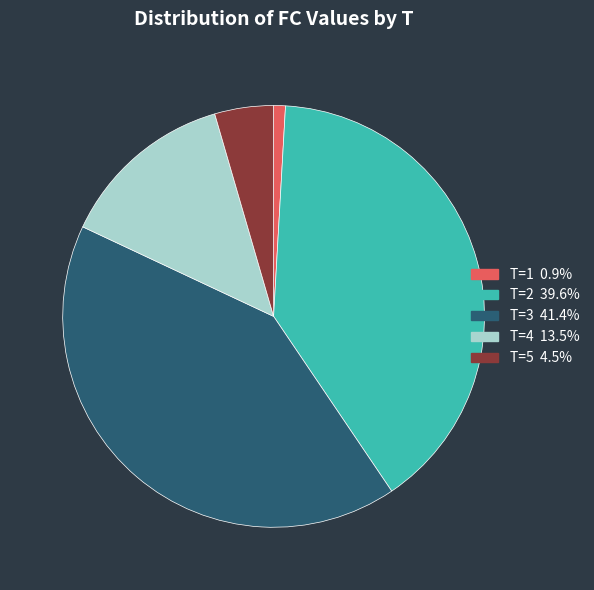

Which has a higher value, T=2 or T=3?

T=3